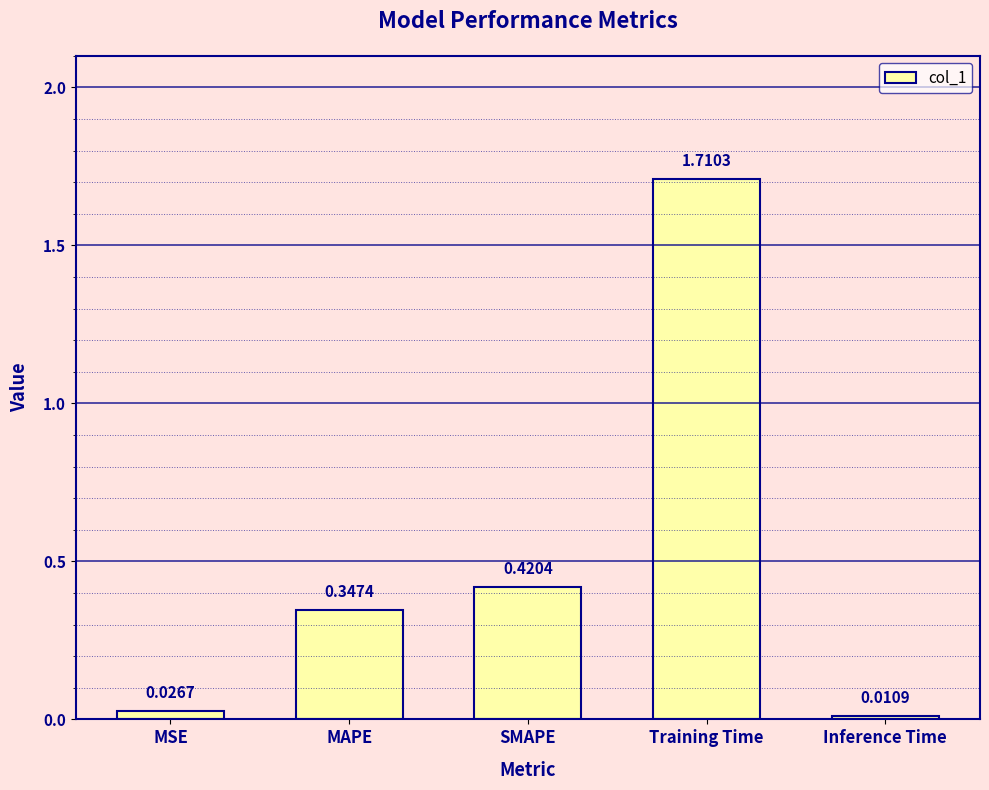

The value at Training Time is 0.7. True or false?

False